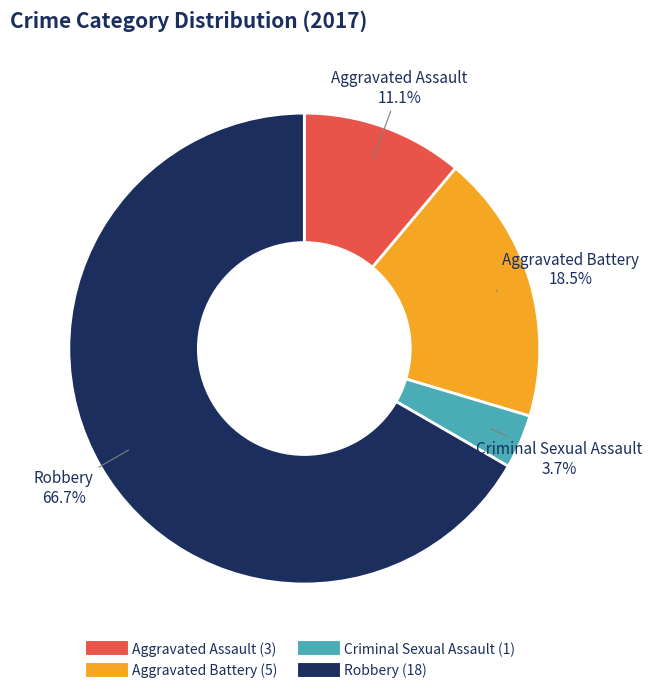

True or false: Aggravated Assault accounts for 11% of the total.

True